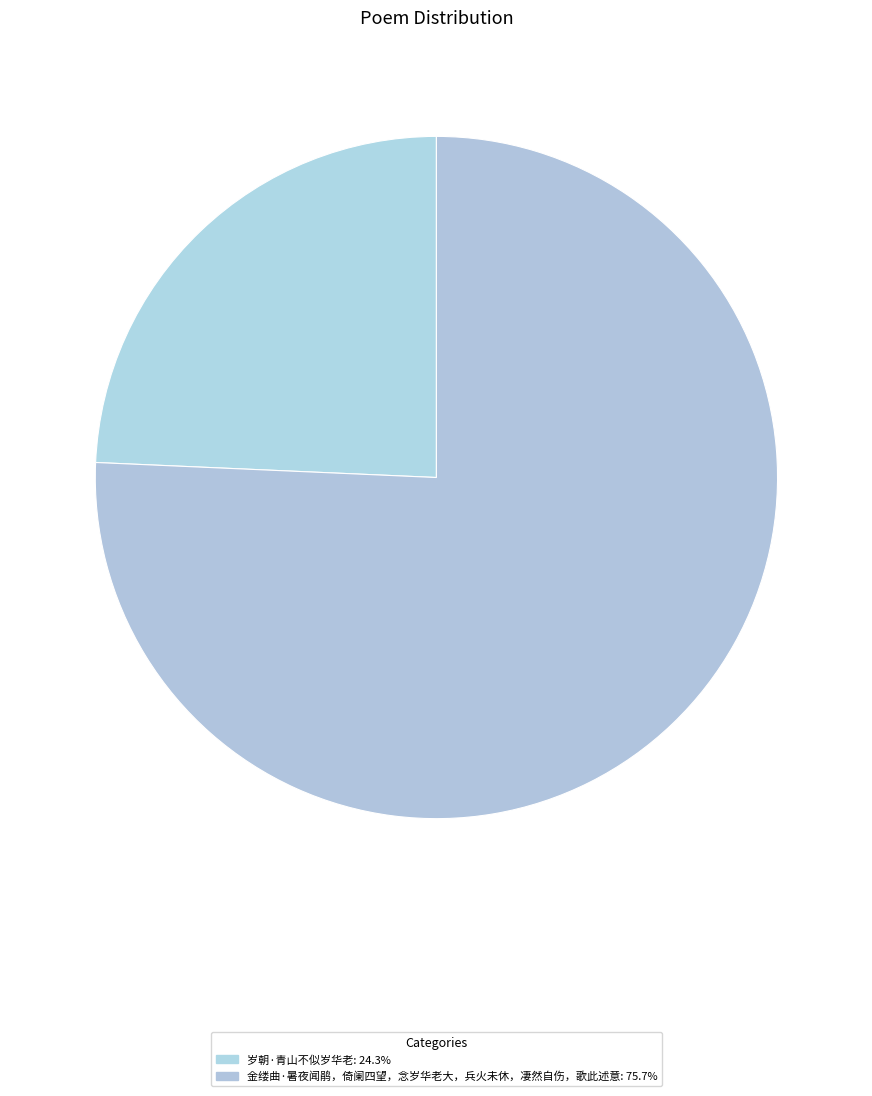

How many segments does this pie chart have?

2